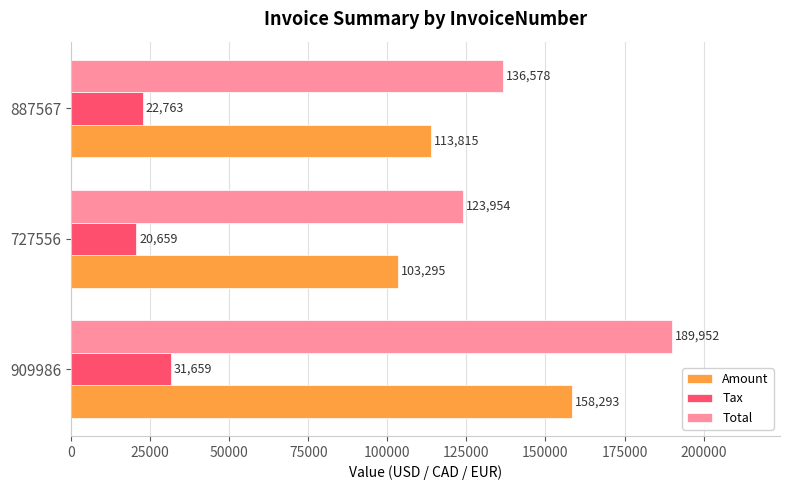

What is the total value across all series at 727556?

247908.0